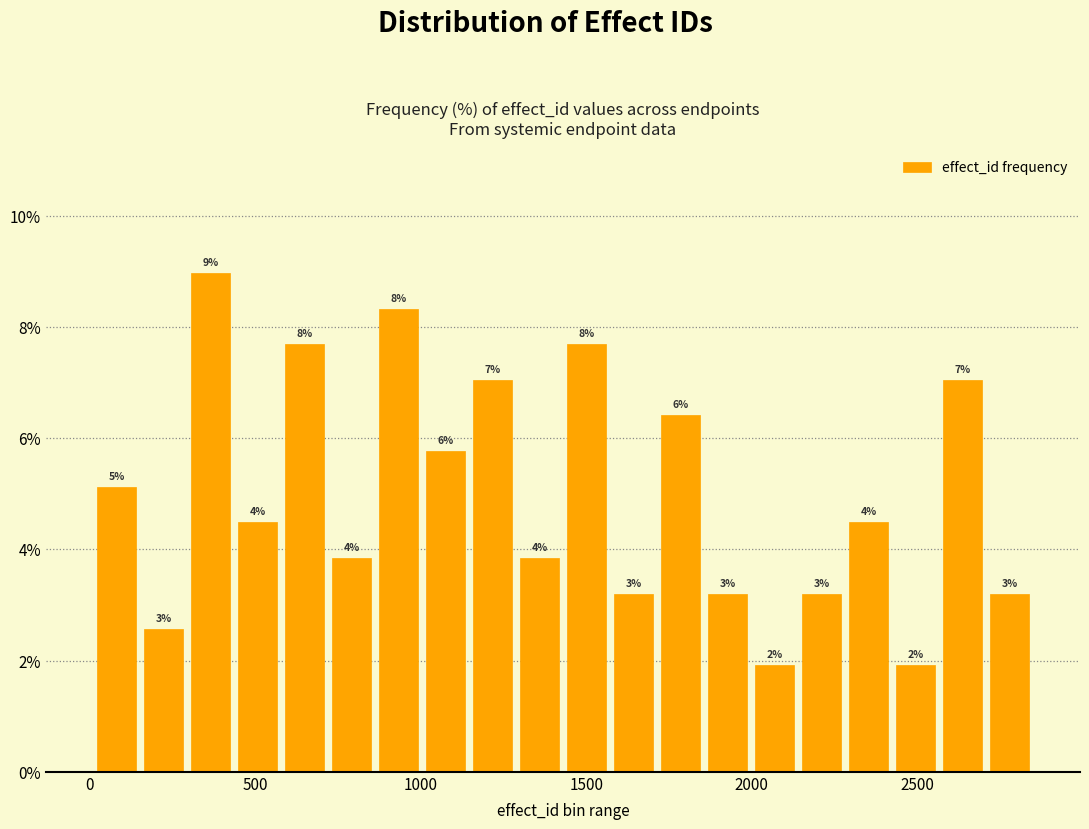

Read against the x-axis, roughly where is the centre of the tallest bar?

350